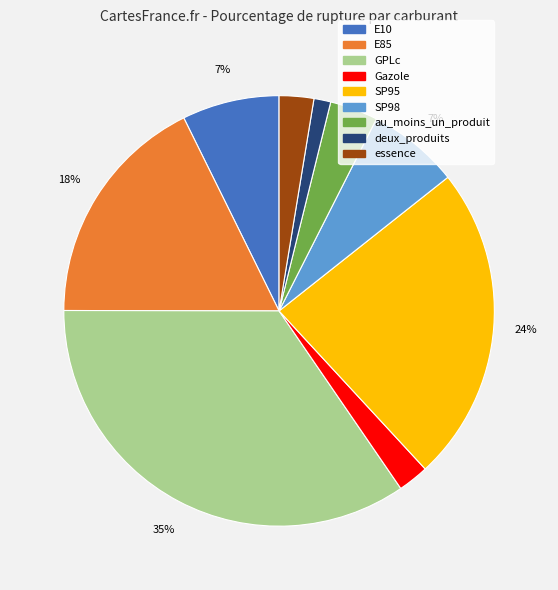

Is it true that deux_produits is 15% of the pie?

False